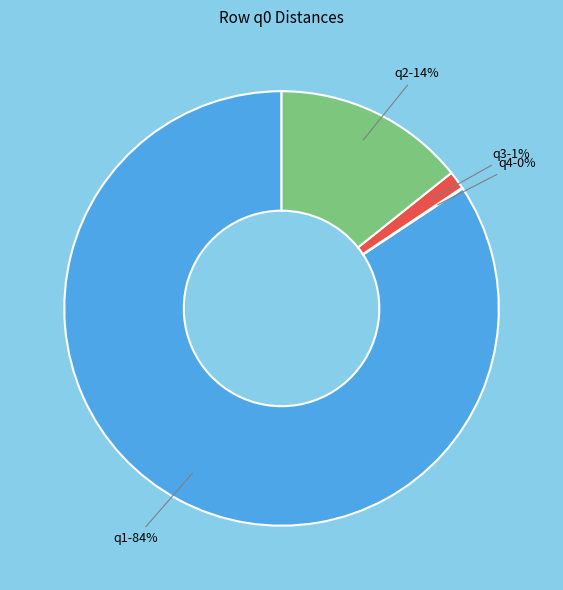

To the nearest percent, what is the average slice percentage?

25%